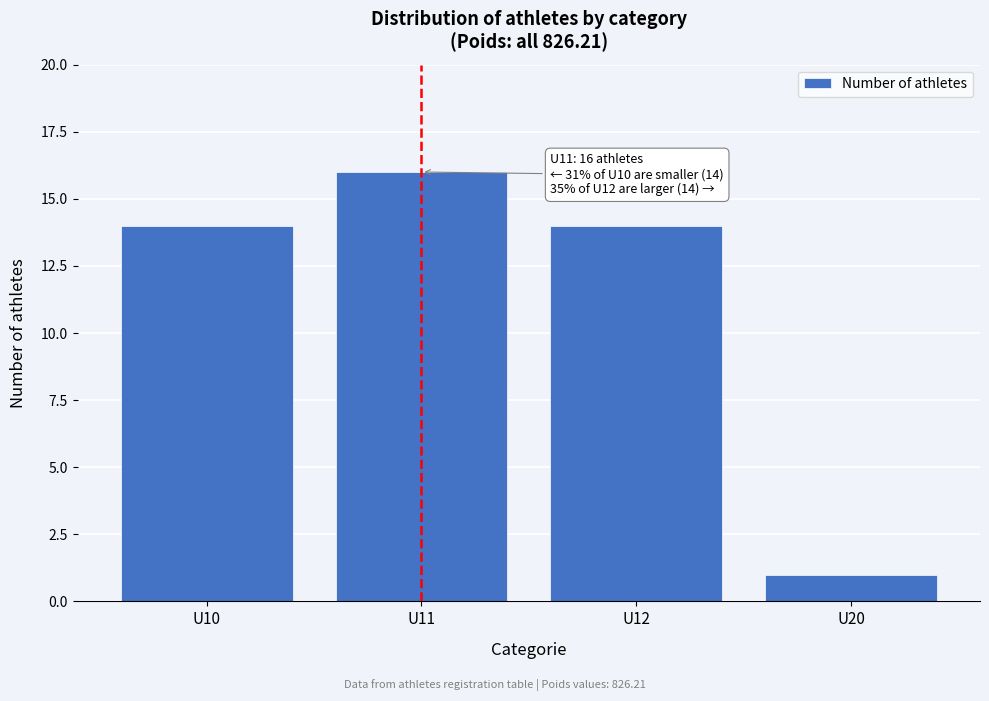

Reading left to right, what are all the values shown in this chart?

14	16	14	1